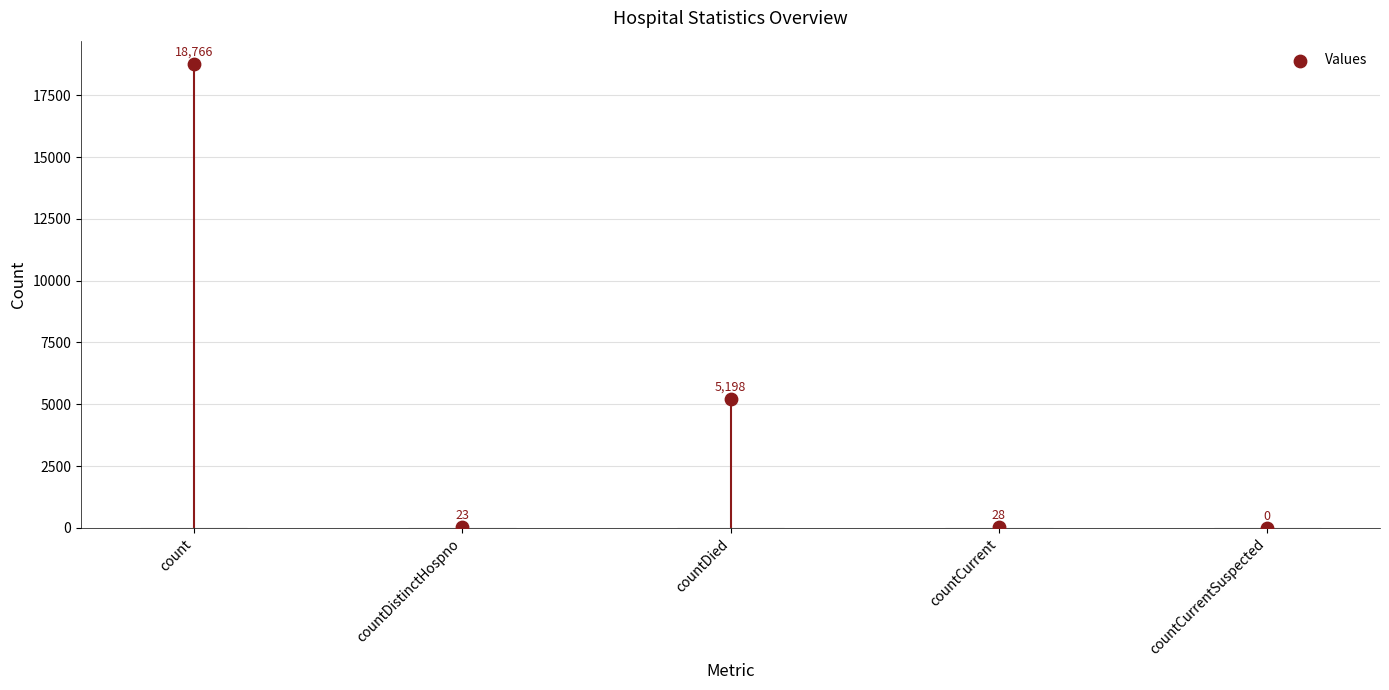

Between countDied and countCurrentSuspected, which is larger?

countDied